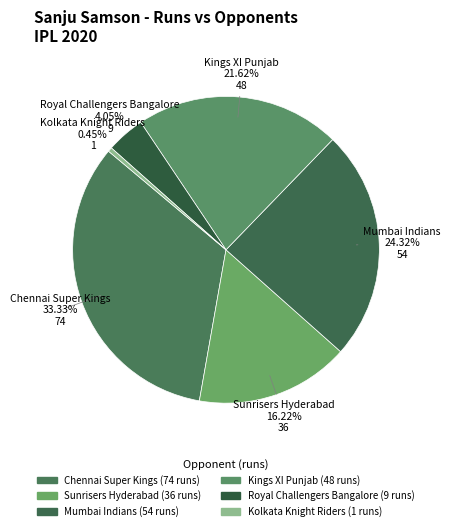

Which category has the smallest portion of the pie?

Kolkata Knight Riders